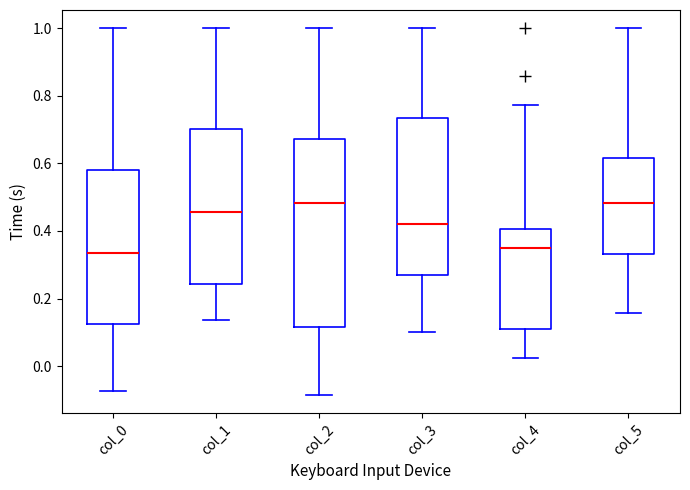

Where does the median line of the box for col_2 sit on the y-axis? The values are not printed on the chart, so give them approximately, as read against the axis.

0.48